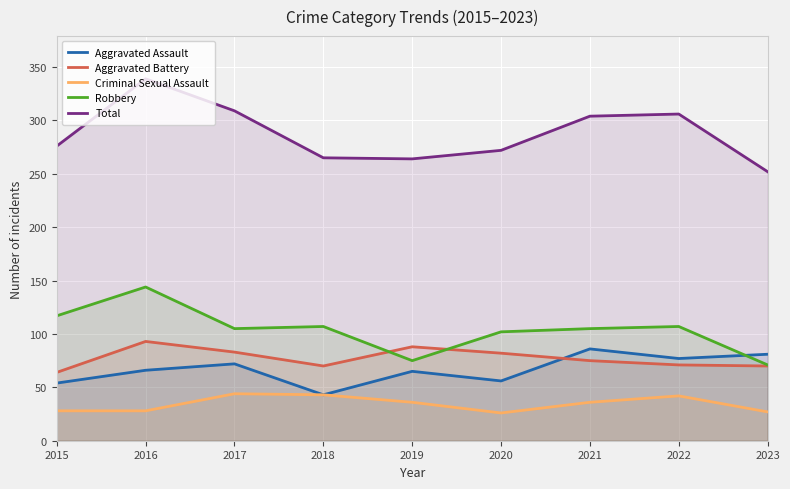

What are all the series names shown in the legend?

Aggravated Assault, Aggravated Battery, Criminal Sexual Assault, Robbery, Total